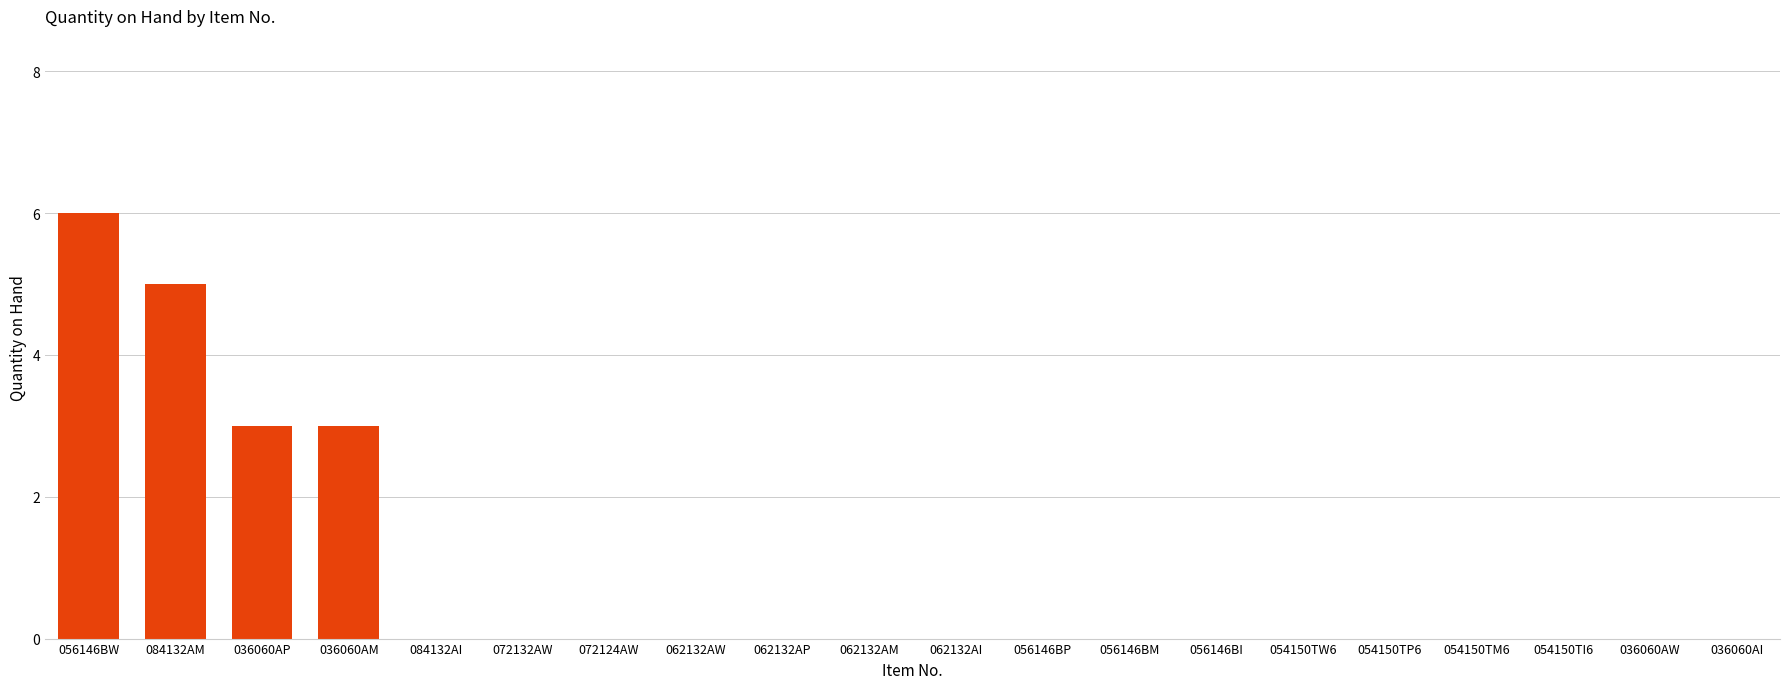

Reading left to right, what are all the values shown in this chart?

6	5	3	3	0	0	0	0	0	0	0	0	0	0	0	0	0	0	0	0